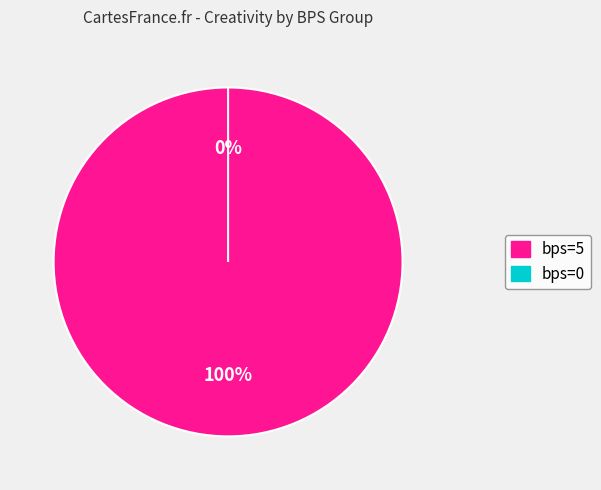

Is there any slice that represents more than half of the pie?

Yes